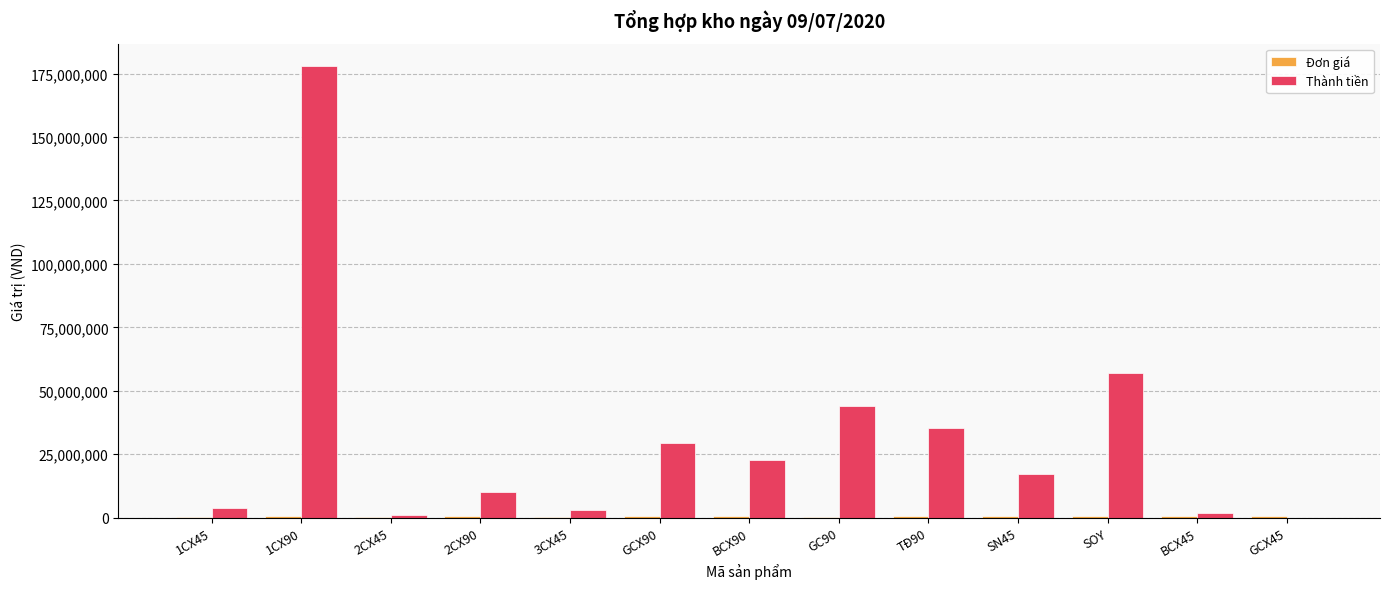

At which category is the sum across all series the highest?

1CX90